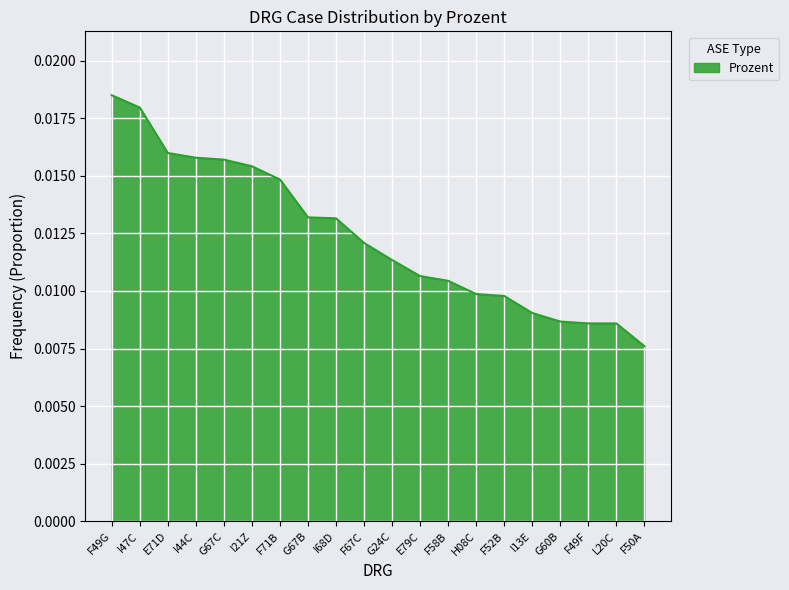

Where is the data nearest to the value 0?

F50A